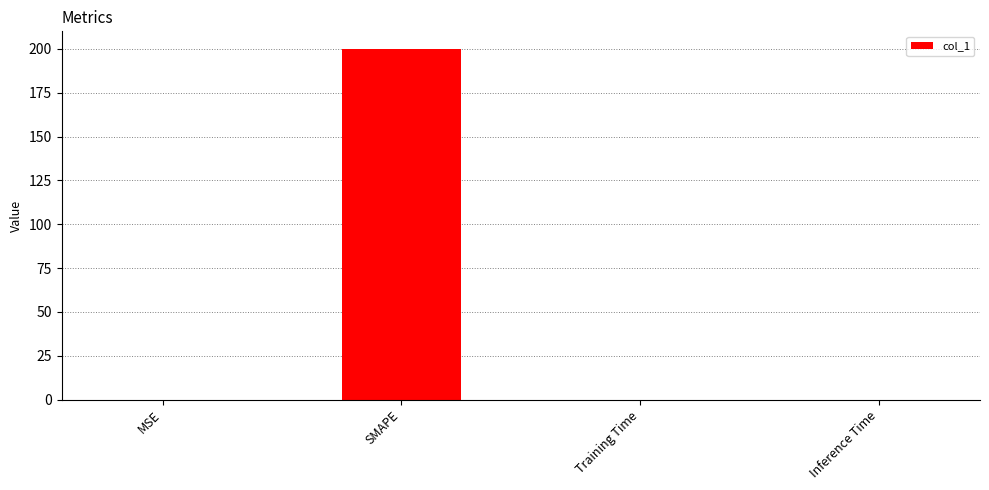

What is the maximum value shown in the chart?

200.0